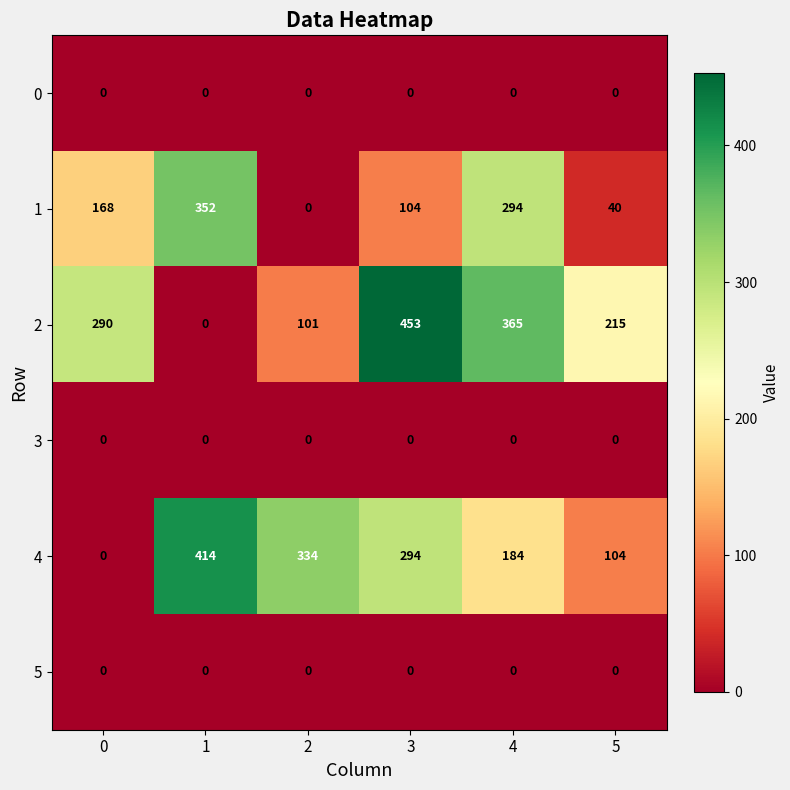

Read the 2 value at 4.

365